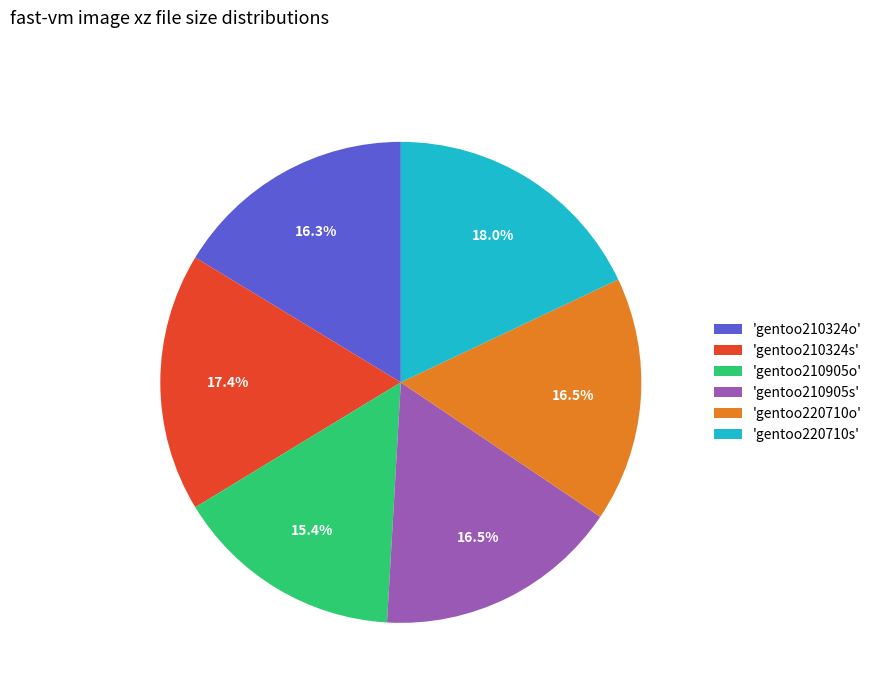

Does any single category account for the majority?

No